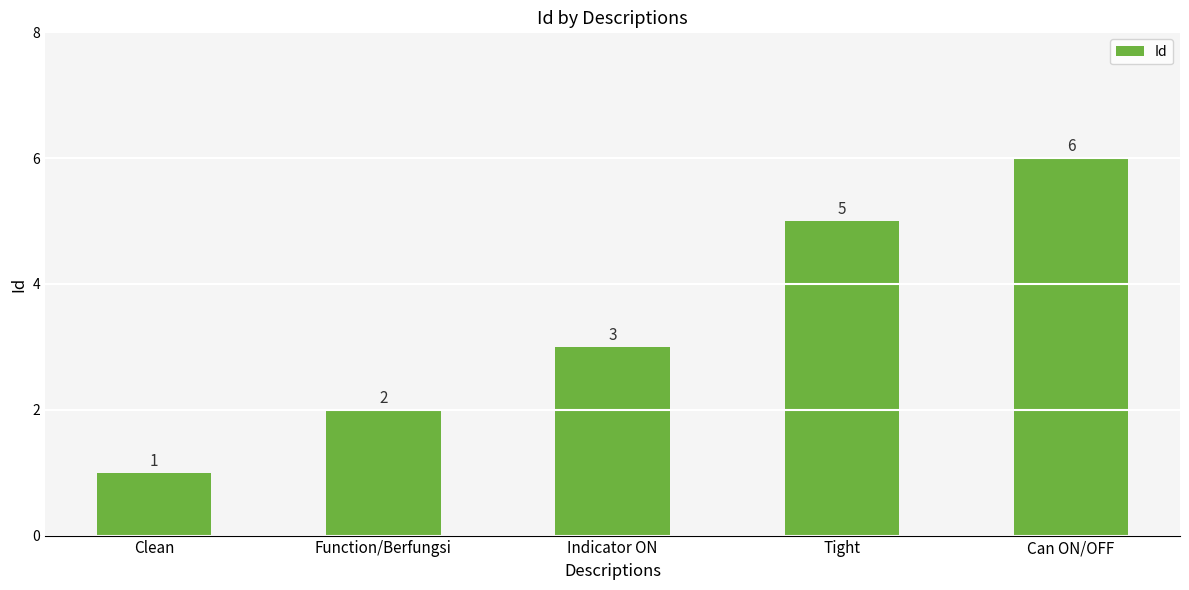

How many data points does each series have?

5